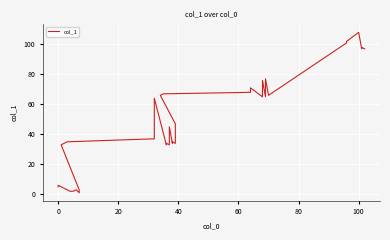

True or false: there are more than 1 points higher than both neighbors.

True